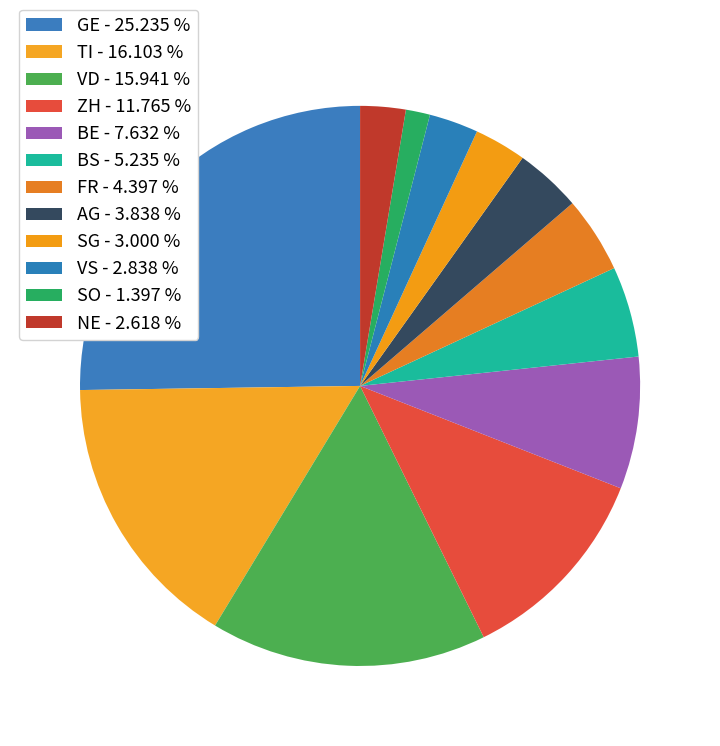

To the nearest percent, what portion does VS represent?

3%